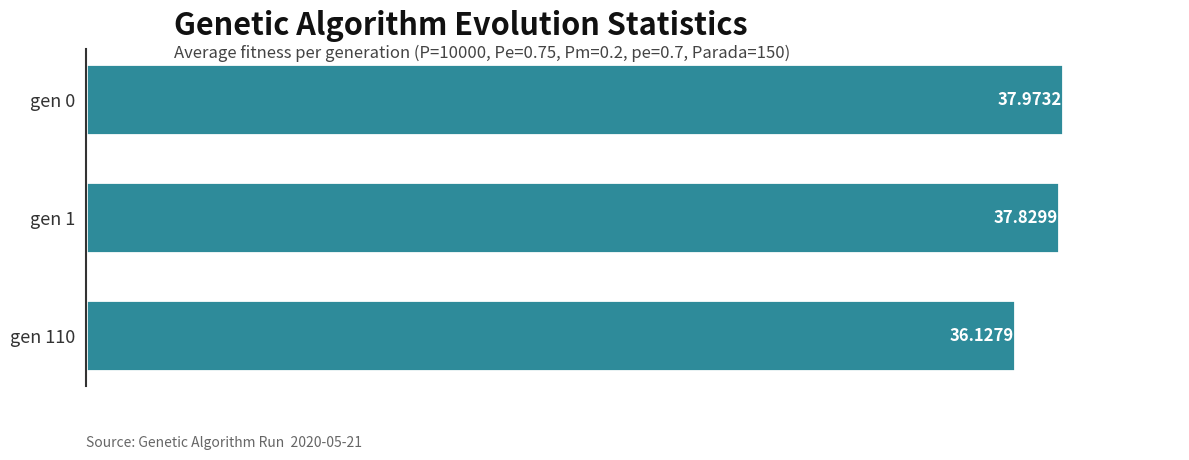

How many values exceed 37?

2